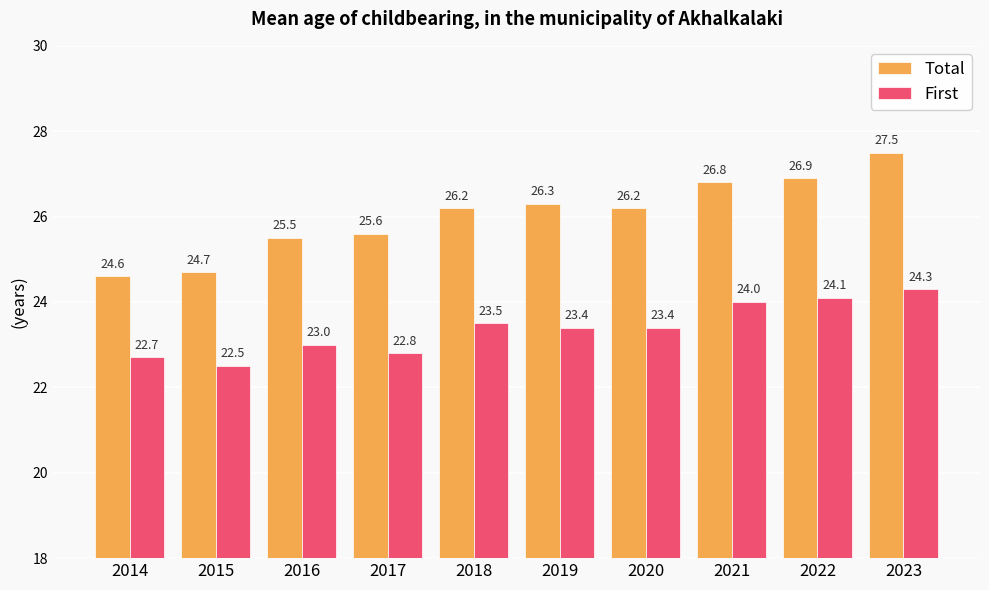

Reading left to right, extract all data points from this chart.

Total: 24.6	24.7	25.5	25.6	26.2	26.3	26.2	26.8	26.9	27.5
First: 22.7	22.5	23.0	22.8	23.5	23.4	23.4	24.0	24.1	24.3